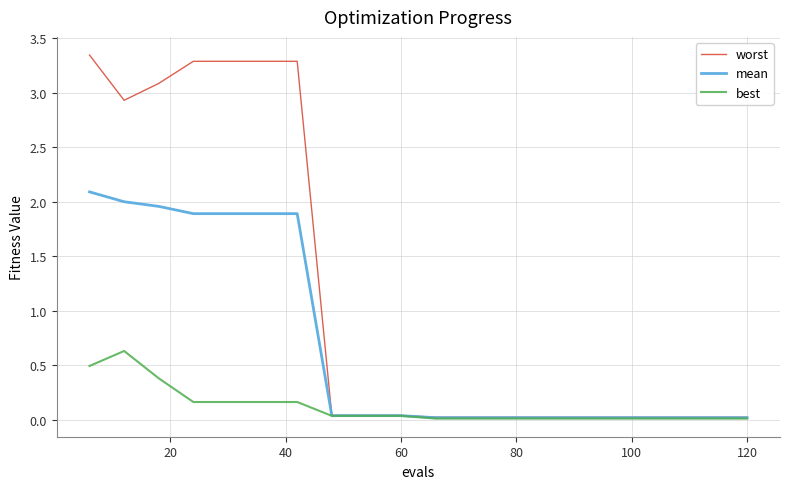

Rank the series by their average value, from highest to lowest.

worst, mean, best